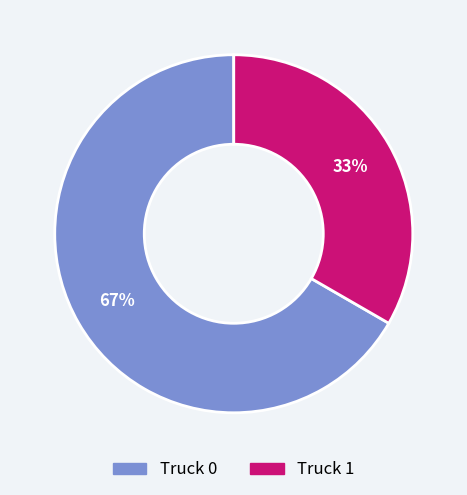

To the nearest percent, what is the combined percentage of Truck 0 and Truck 1?

100%